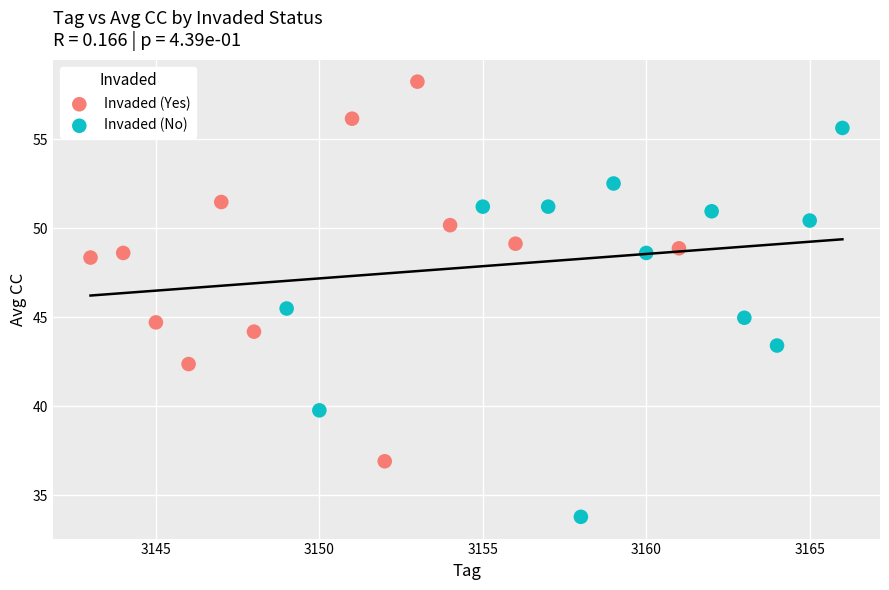

Which series has the largest Y range (max minus min)?

Invaded (No)